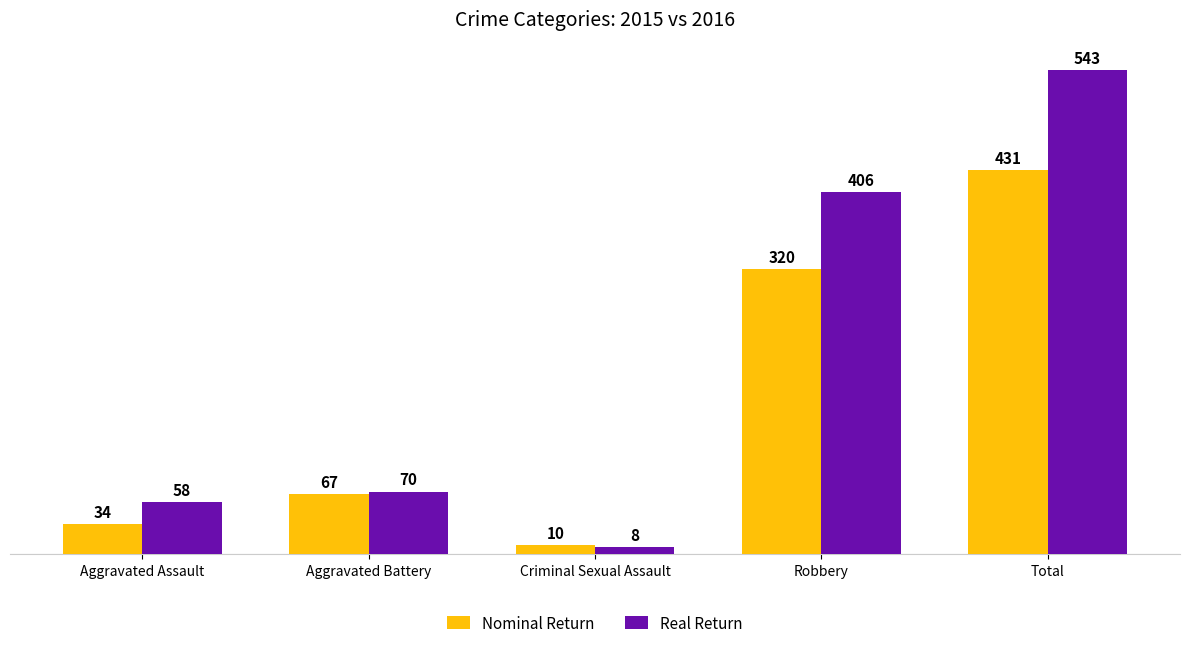

What is the label of the 3rd bar from the left?

Criminal Sexual Assault